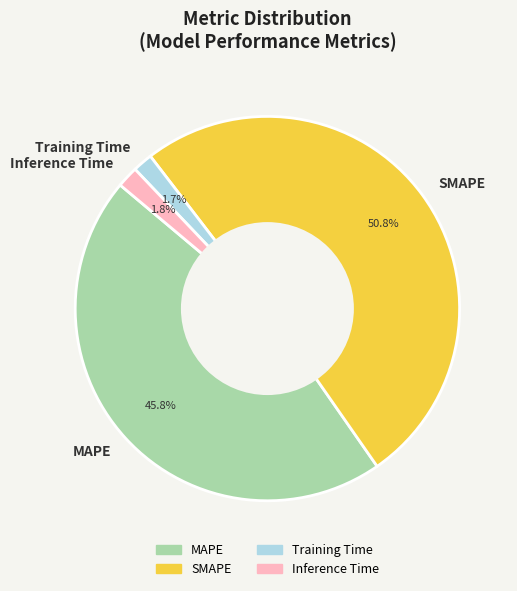

To the nearest percent, what is the combined percentage of Inference Time and Training Time?

3%